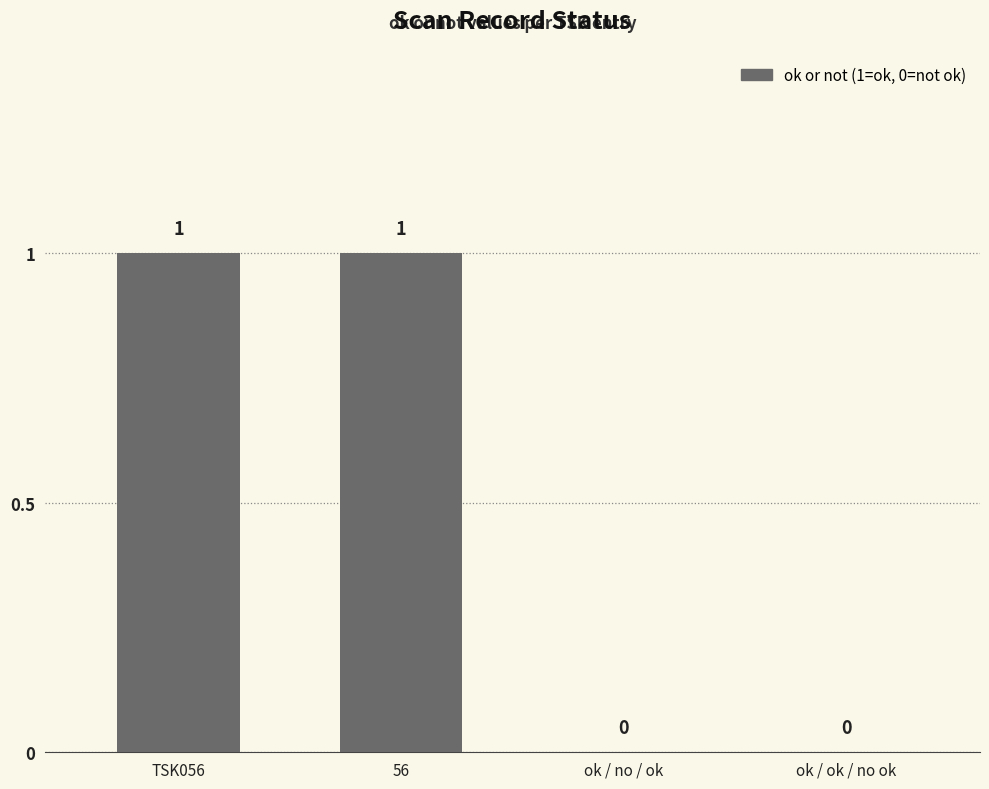

Are the bars horizontal?

No